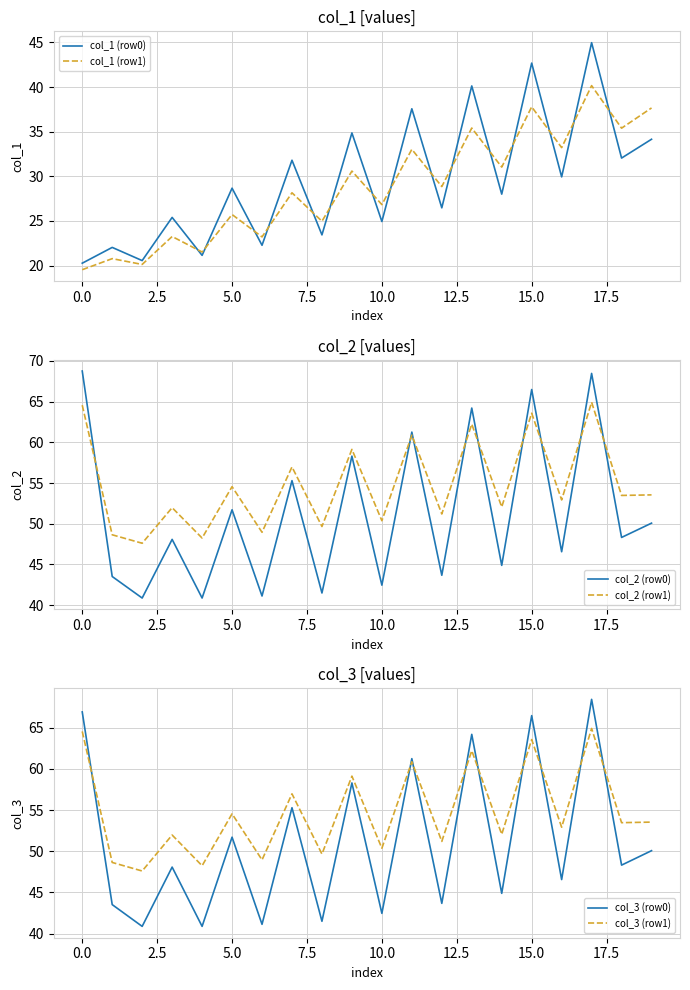

Is this an area chart (filled region under the line)?

No